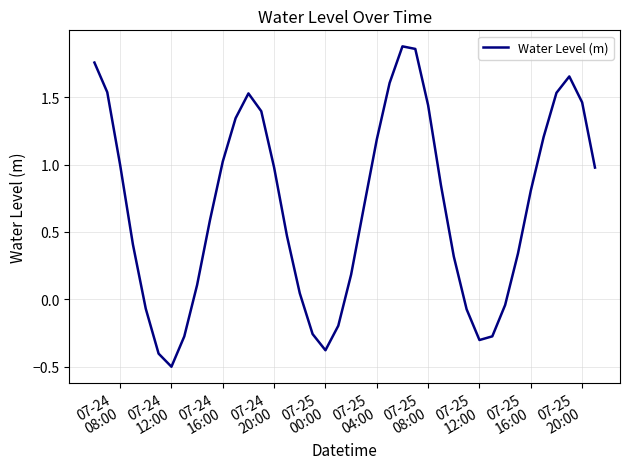

What is the minimum value shown in the chart?

-0.5